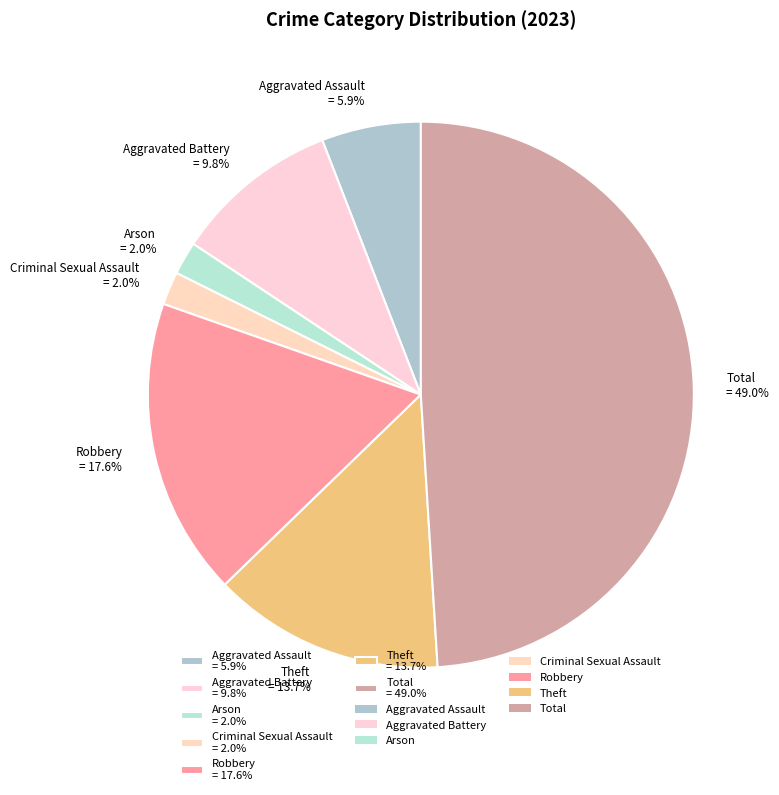

Between Total = 49.0% and Aggravated Battery = 9.8%, which is larger?

Total = 49.0%